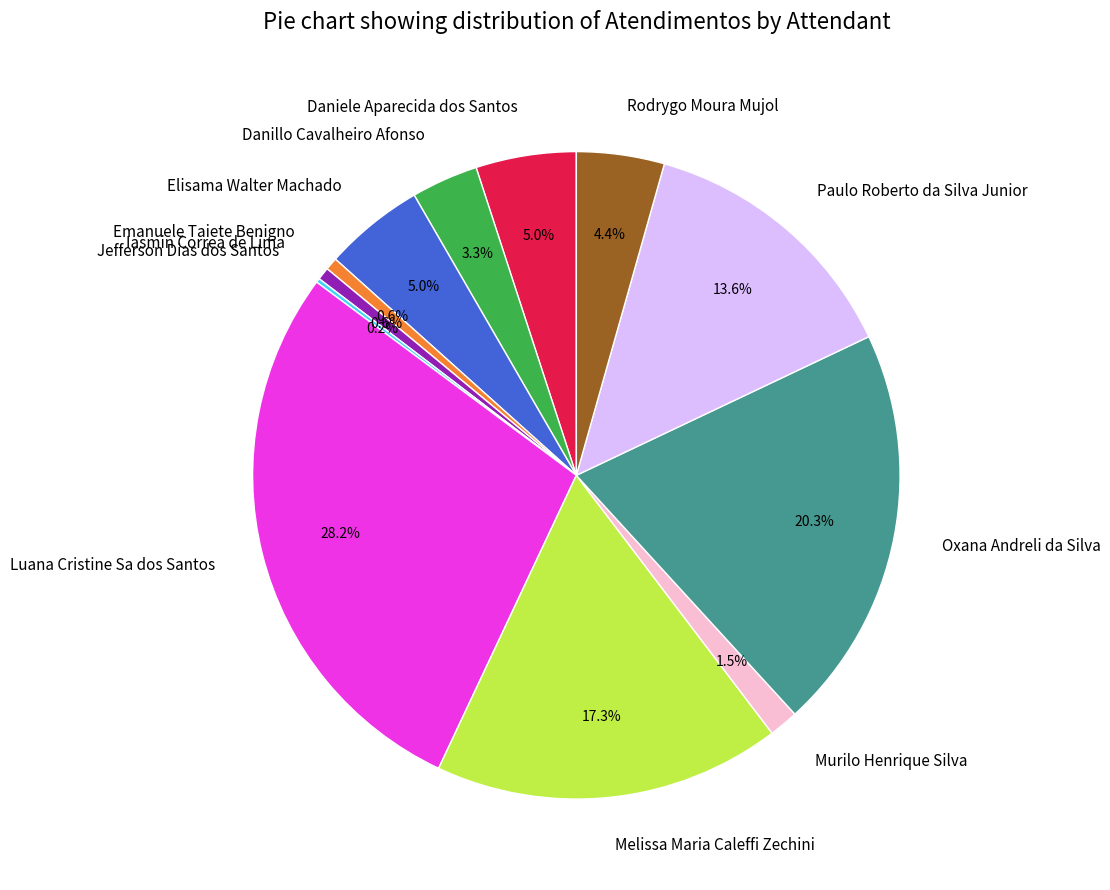

Do Daniele Aparecida dos Santos and Emanuele Taiete Benigno together represent more than half of the pie?

No